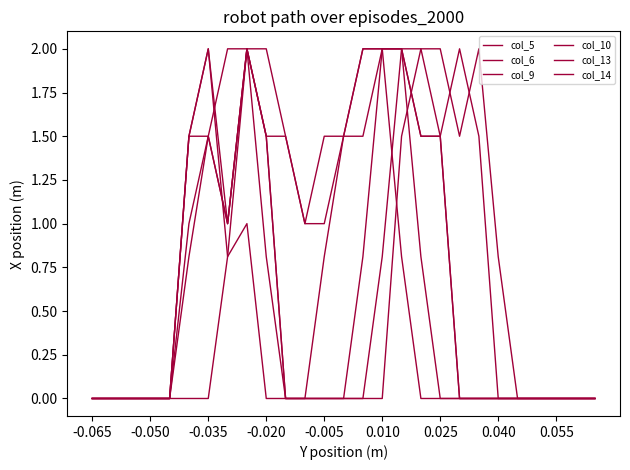

Does the chart have visible grid lines?

No